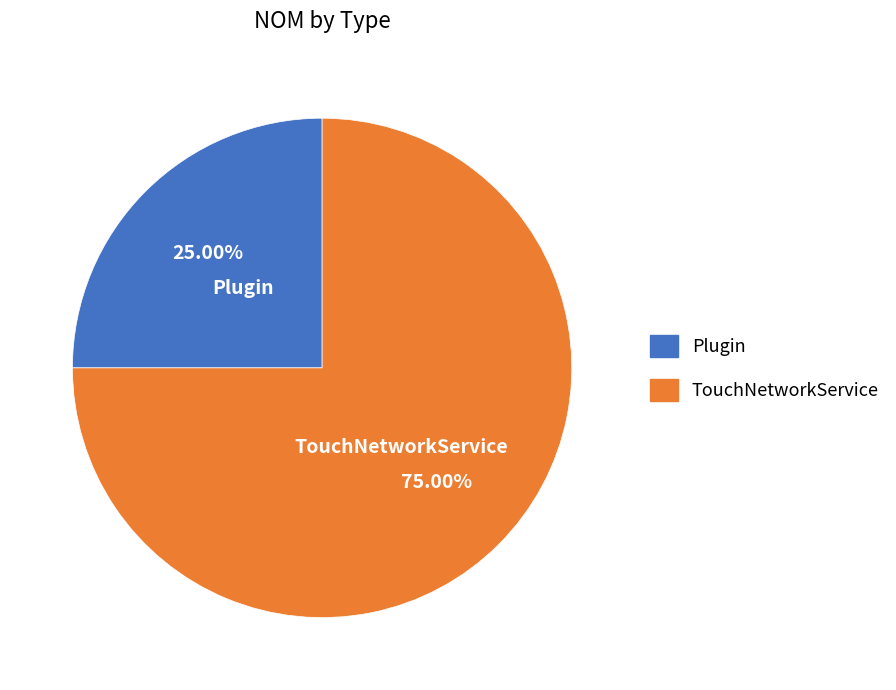

To the nearest percent, what portion does Plugin represent?

25%